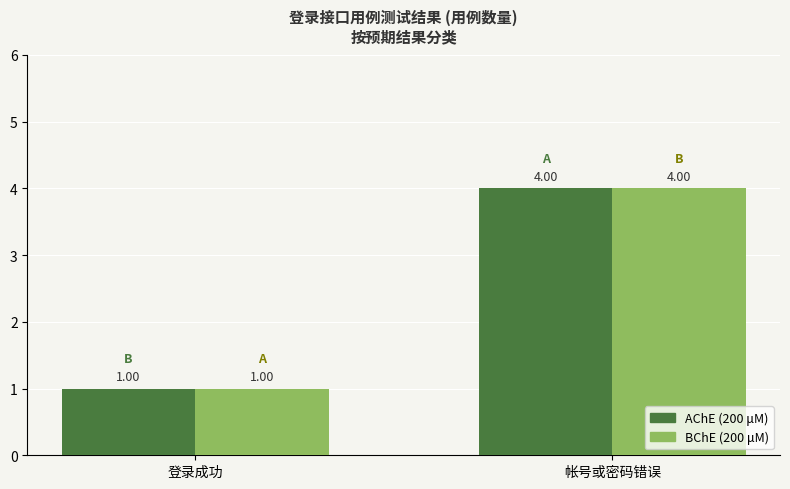

Does the chart contain stacked bars?

No